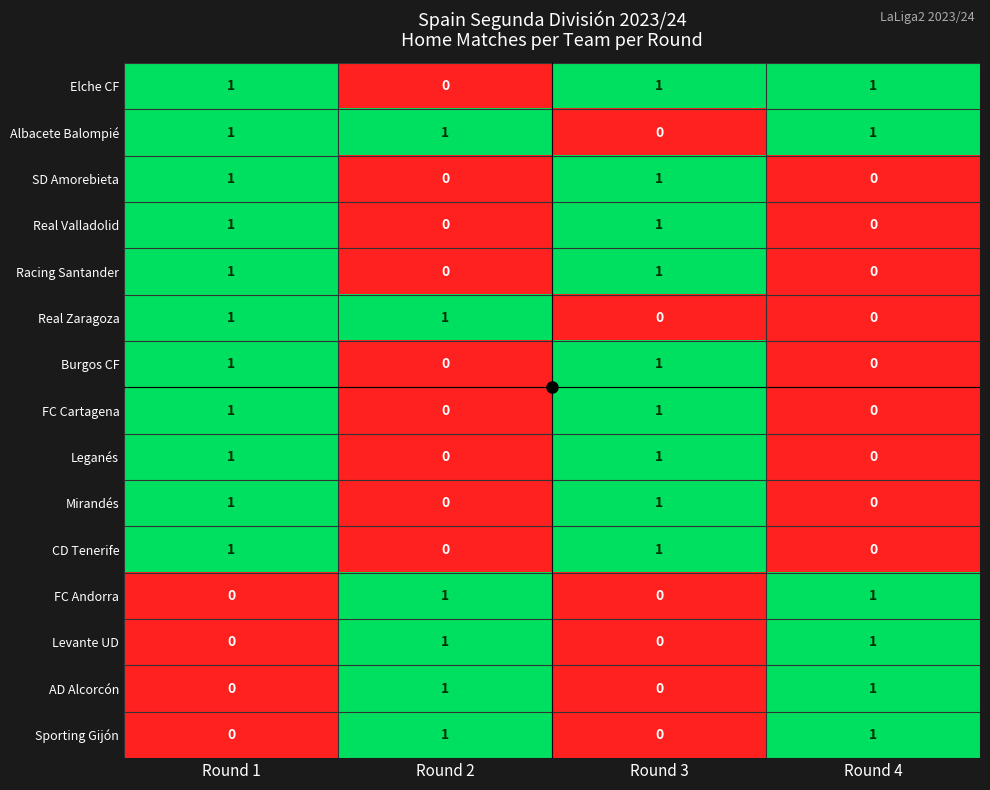

At how many categories does at least one series exceed 0?

4